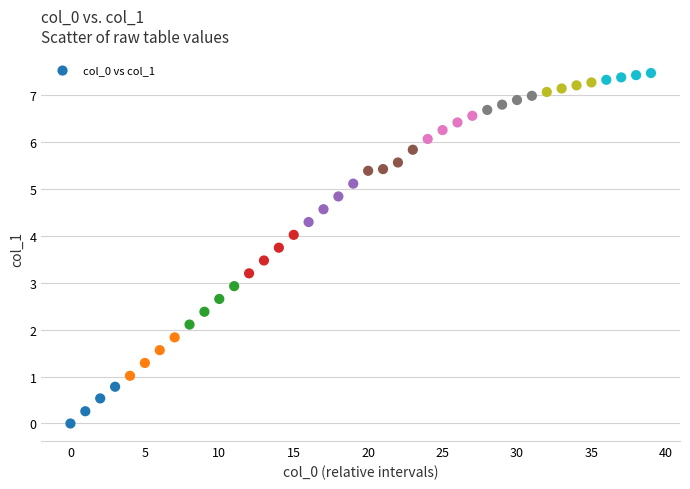

What is the range of Y values (max minus min)?

7.5